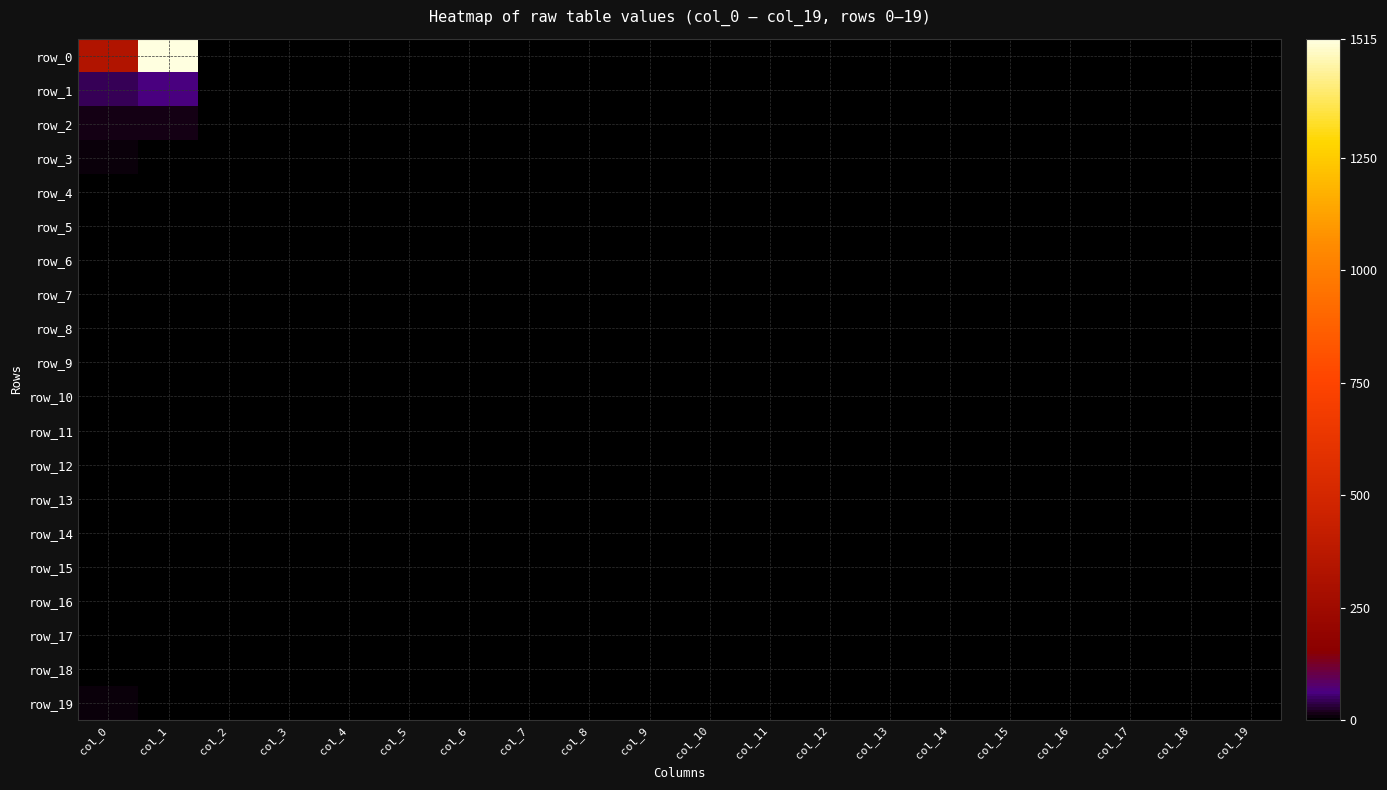

What is the difference between the maximum and second lowest values in the row_12 series?

2